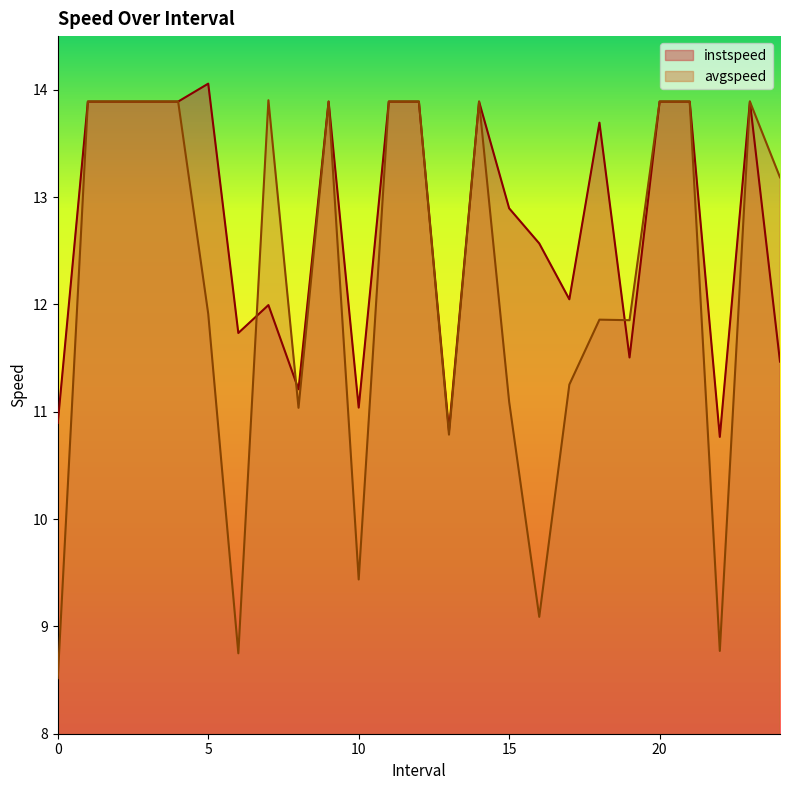

At which category does instspeed reach its first local peak?

5.0